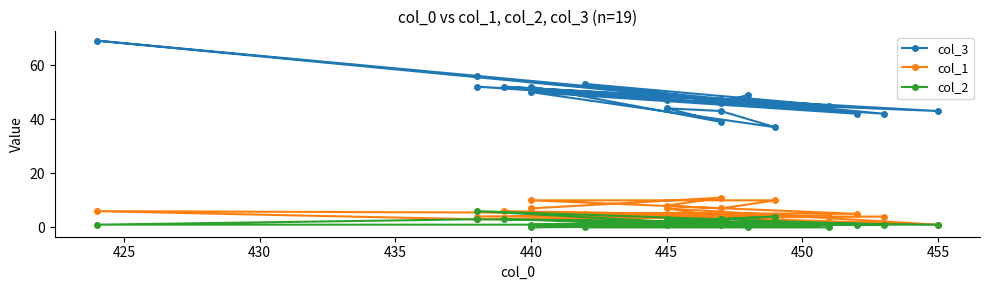

In col_3, how many points are lower than both neighbors (excluding endpoints)?

8